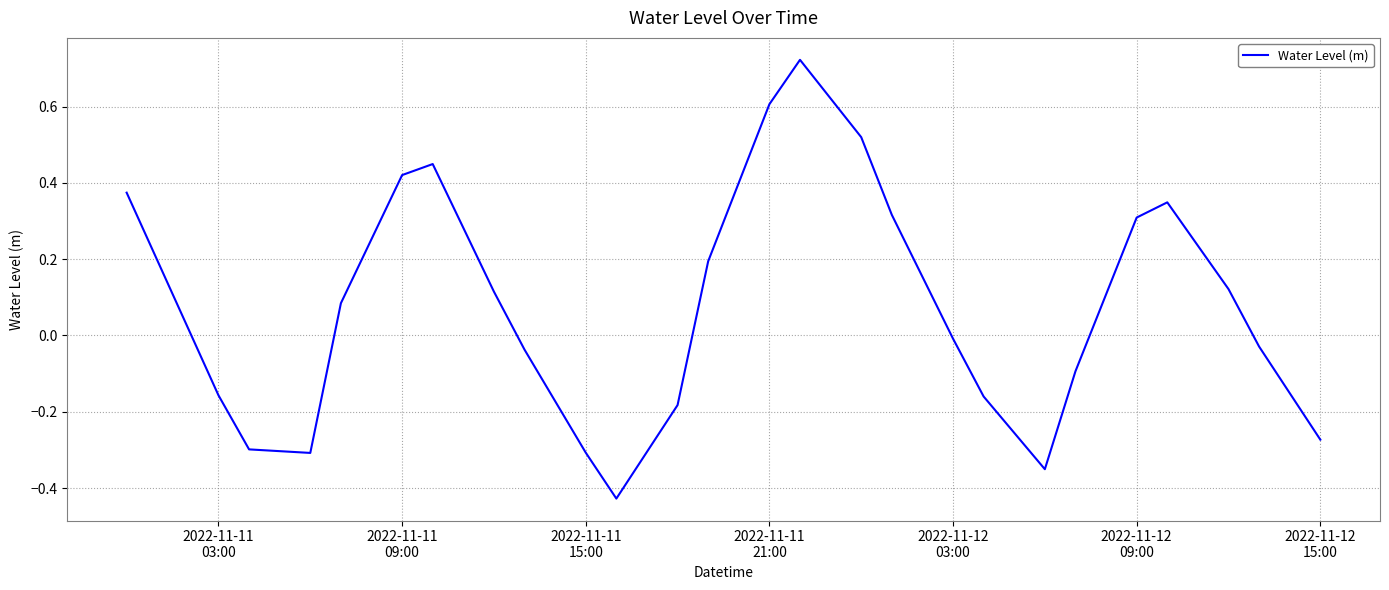

Does the chart have visible grid lines?

Yes